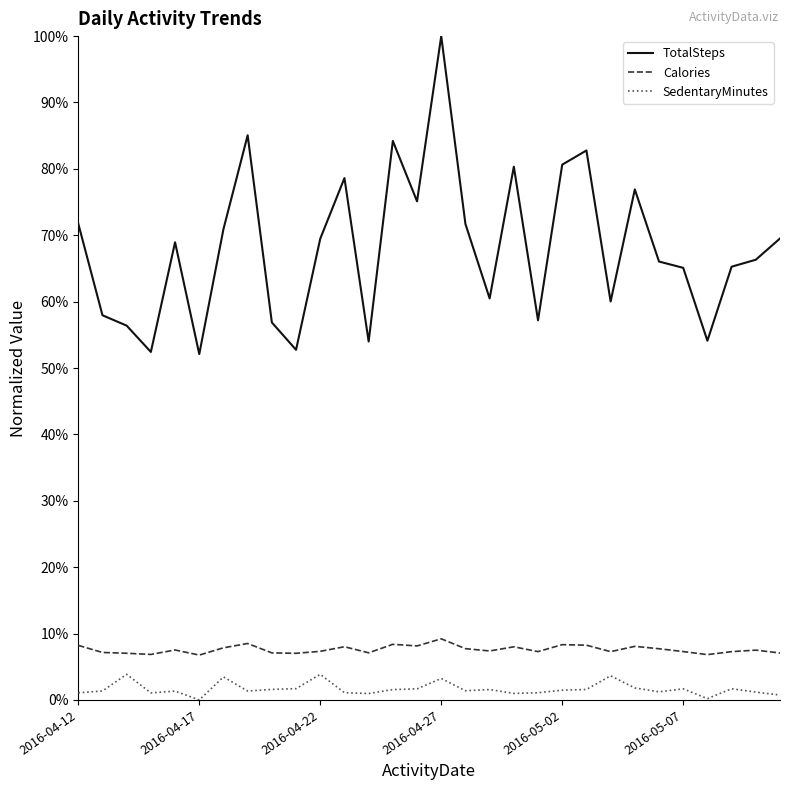

Which series has the widest spread of values?

TotalSteps